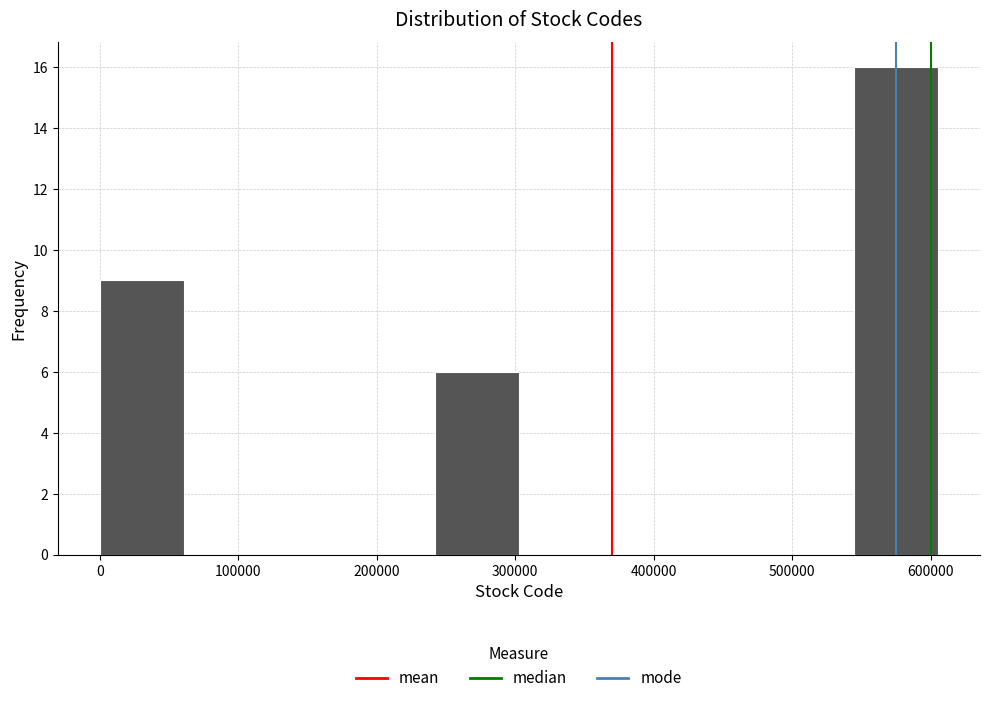

Reading left to right, list every bar in this chart as the range it spans on the x-axis followed by its height. Neither the bar edges nor the heights are printed on the chart, so give them approximately, as read against the axes.

0 to 60000: 9
60000 to 120000: 0
120000 to 180000: 0
180000 to 240000: 0
240000 to 300000: 6
300000 to 360000: 0
360000 to 420000: 0
420000 to 480000: 0
480000 to 540000: 0
540000 to 610000: 16